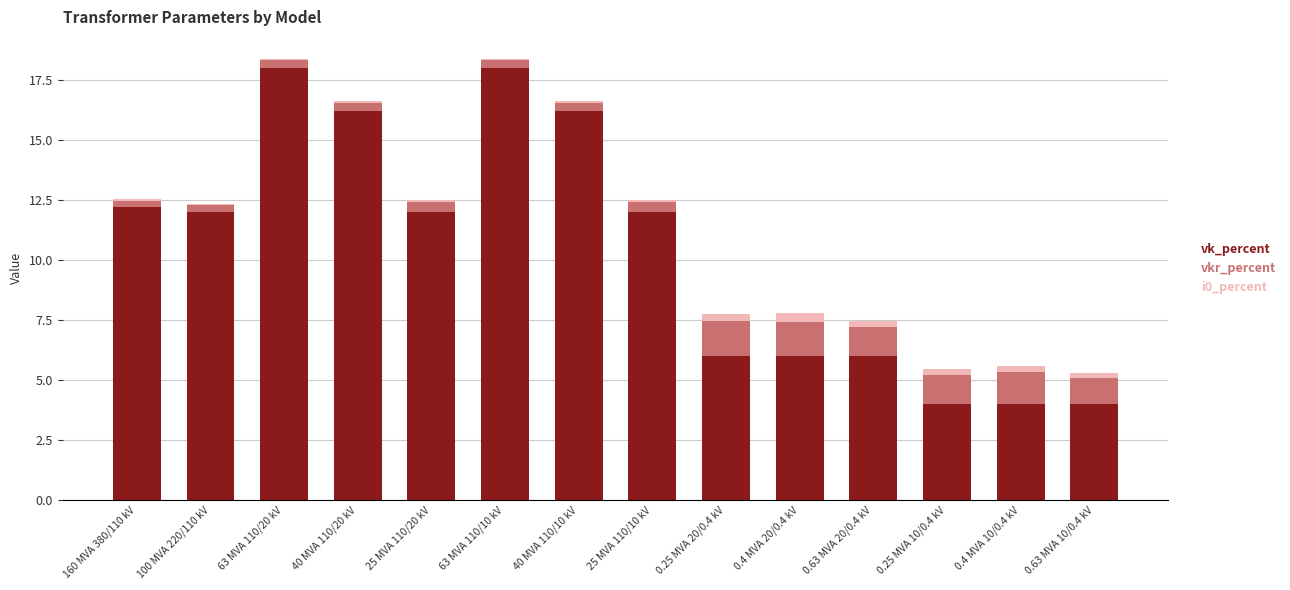

True or false: vk_percent has a value of 25.6 at 63 MVA 110/20 kV.

False